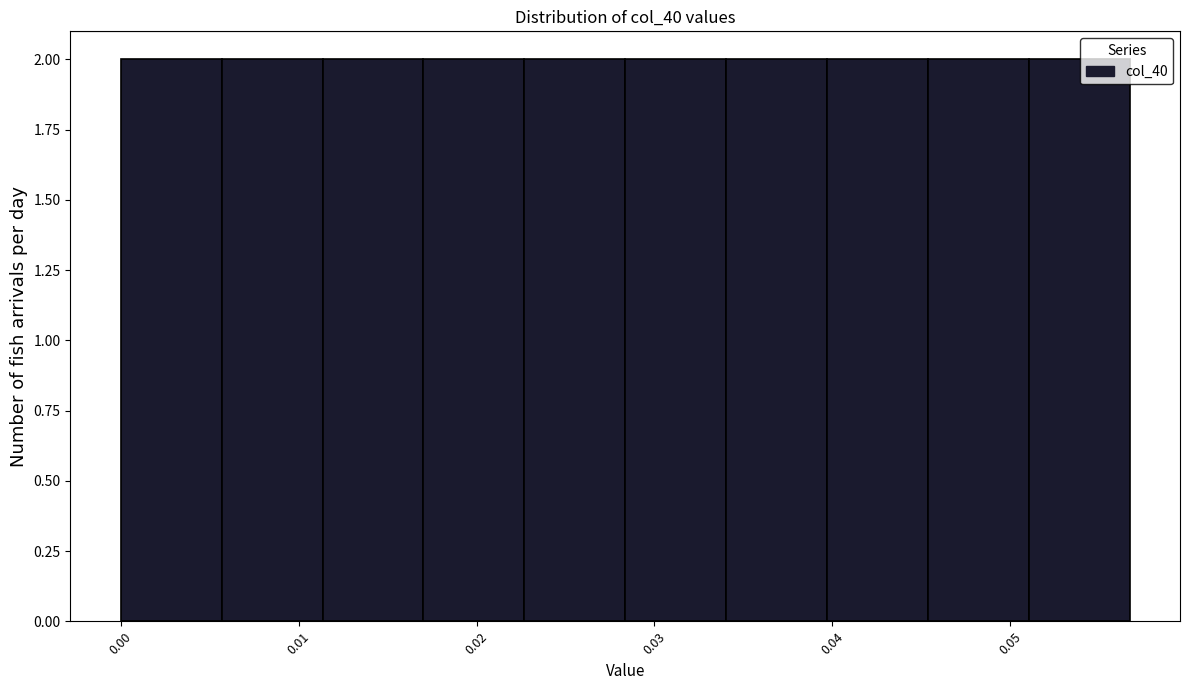

Reading left to right, transcribe this chart: for each bar, give the range it covers on the x-axis and its height. Neither the bar edges nor the heights are printed on the chart, so give them approximately, as read against the axes.

0.000 to 0.006: 2
0.006 to 0.011: 2
0.011 to 0.017: 2
0.017 to 0.023: 2
0.023 to 0.028: 2
0.028 to 0.034: 2
0.034 to 0.040: 2
0.040 to 0.045: 2
0.045 to 0.051: 2
0.051 to 0.057: 2